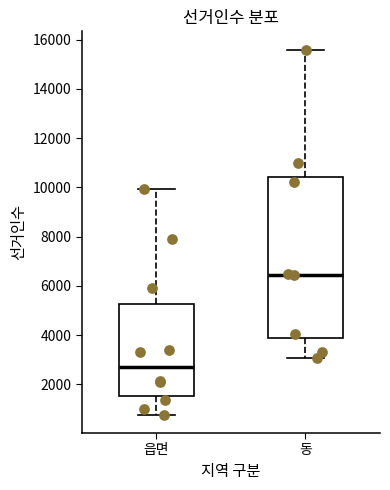

Reading left to right, transcribe this box plot: for each box, give where its median line is, the range the box spans, and where its two whiskers end, as read against the y-axis. The values are not printed on the chart, so give them approximately, as read against the axis.

읍면: median 2800, box 1600 to 5200, whiskers 800 to 10000
동: median 6400, box 3800 to 10400, whiskers 3000 to 15600